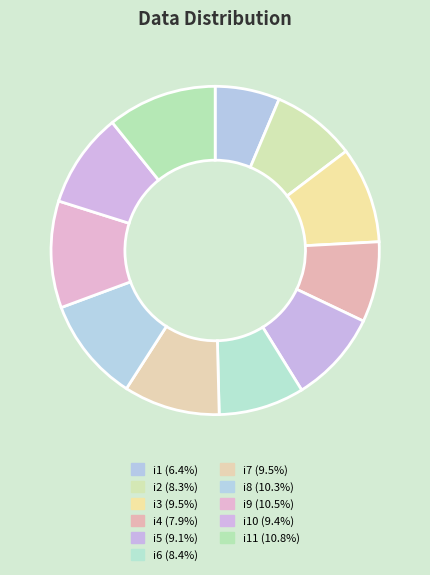

How many segments does this pie chart have?

11